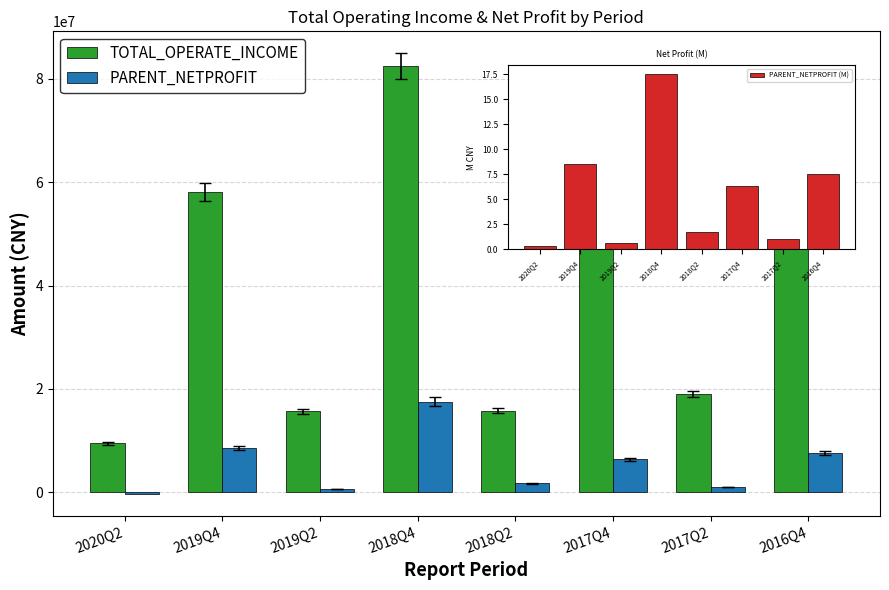

Where does the PARENT_NETPROFIT series first go above 6352642?

2019Q4